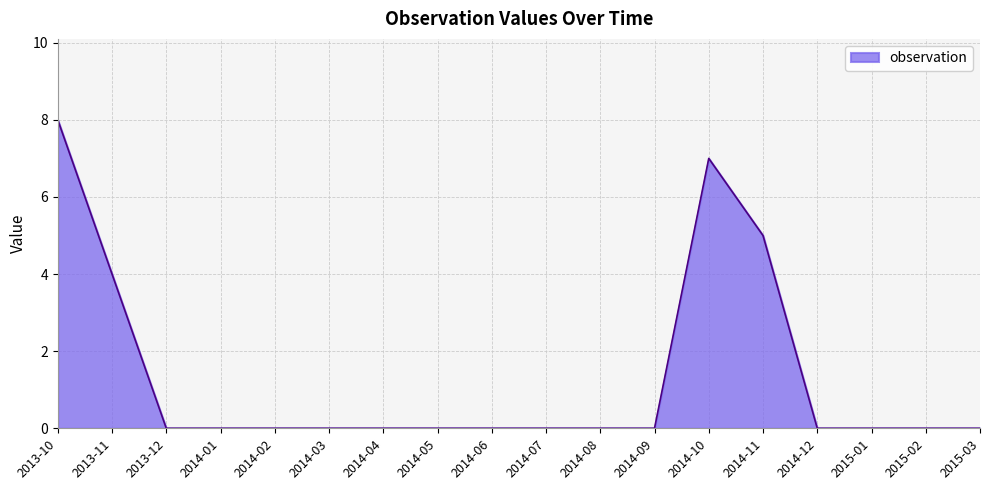

Reading right to left, what are all the values shown in this chart?

2015-03=0	2015-02=0	2015-01=0	2014-12=0	2014-11=5	2014-10=7	2014-09=0	2014-08=0	2014-07=0	2014-06=0	2014-05=0	2014-04=0	2014-03=0	2014-02=0	2014-01=0	2013-12=0	2013-11=4	2013-10=8